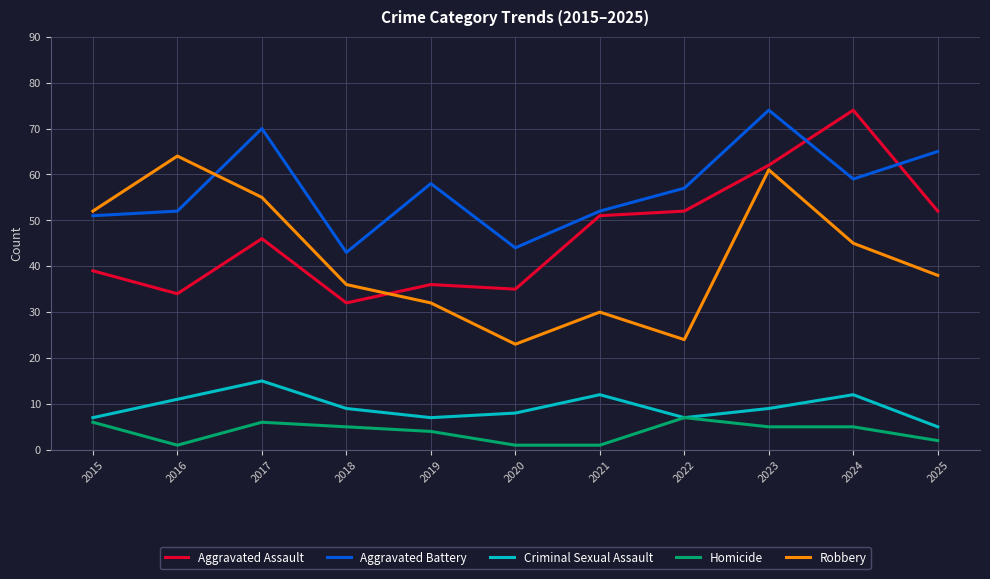

Where is the first local maximum for Aggravated Battery?

2017